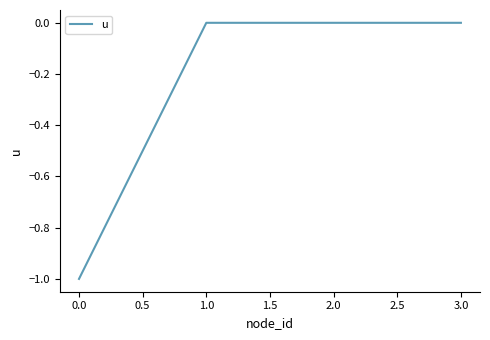

What is the change in value from 0.0 to 2.0?

+1